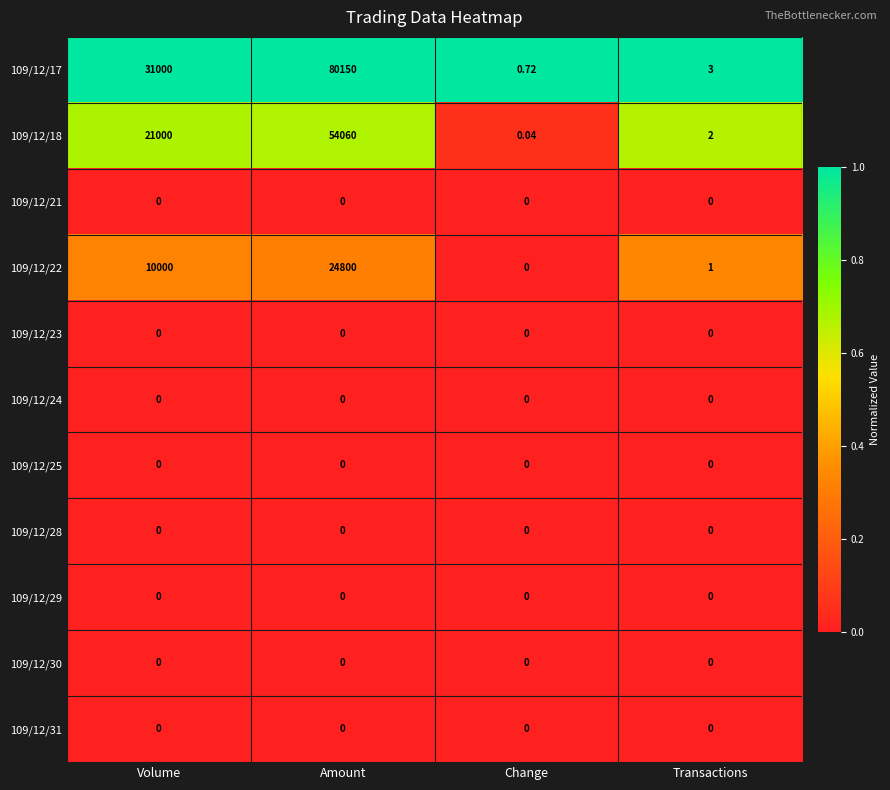

List the labels in order of 109/12/22 value, smallest first.

Change, Transactions, Volume, Amount